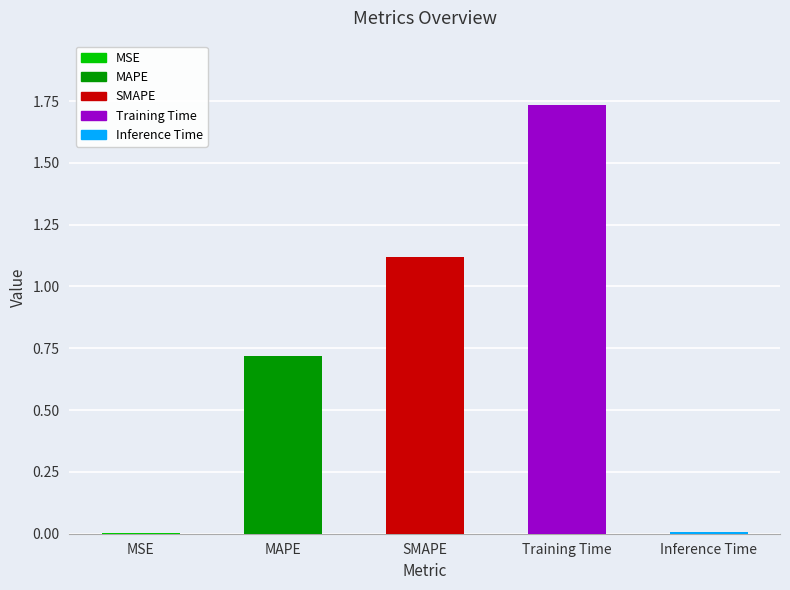

Which has a higher value, Training Time or Inference Time?

Training Time